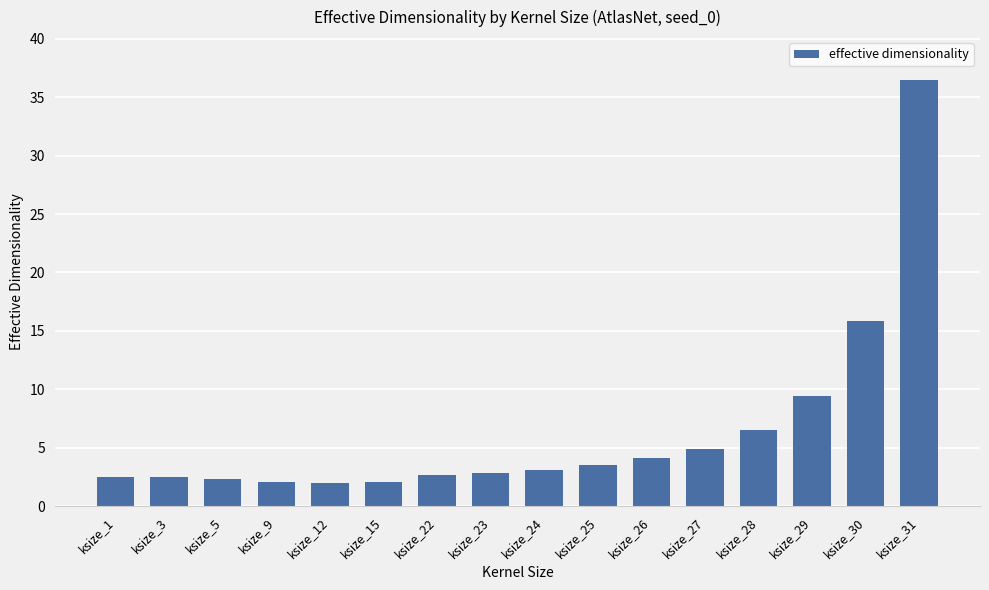

True or false: the data shows 2.9 at ksize_23.

True